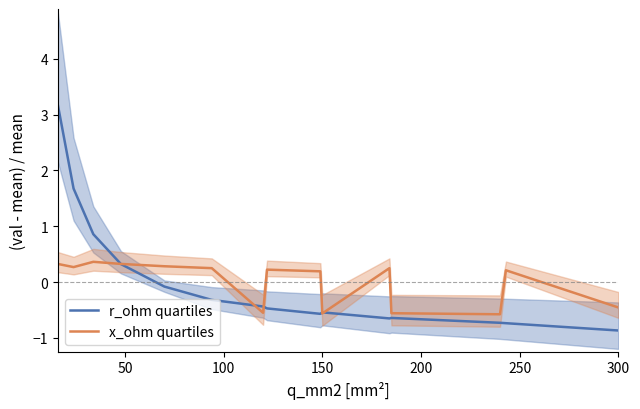

True or false: r_ohm quartiles has more than 2 points higher than both neighbors.

False